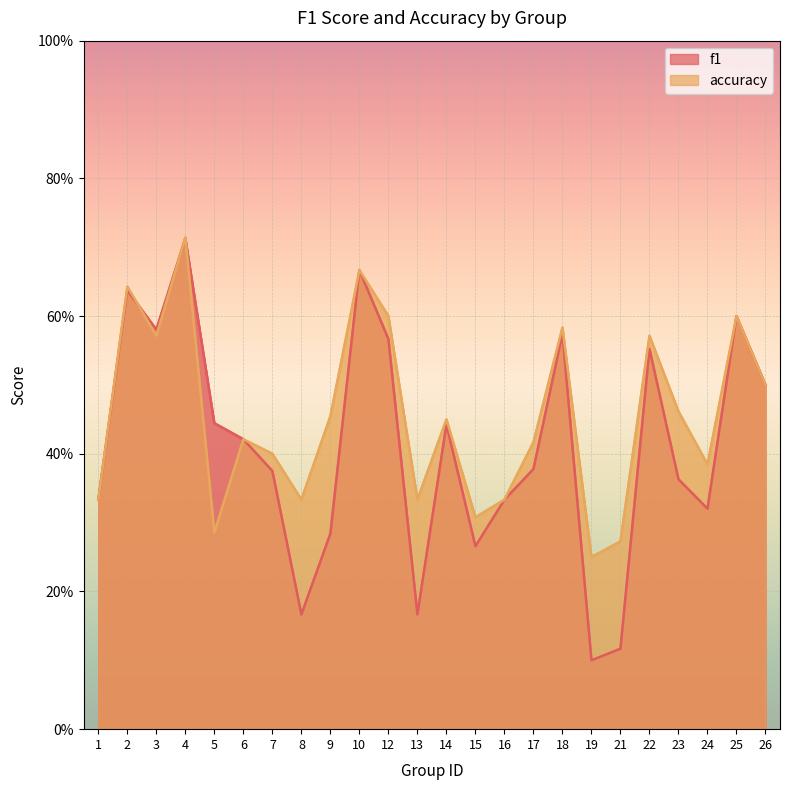

Between which two adjacent categories do accuracy and f1 first intersect?

2 and 3